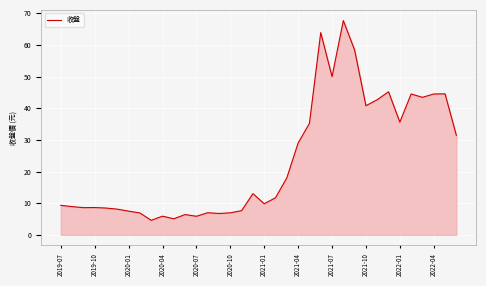

How many lines are shown in the chart?

1